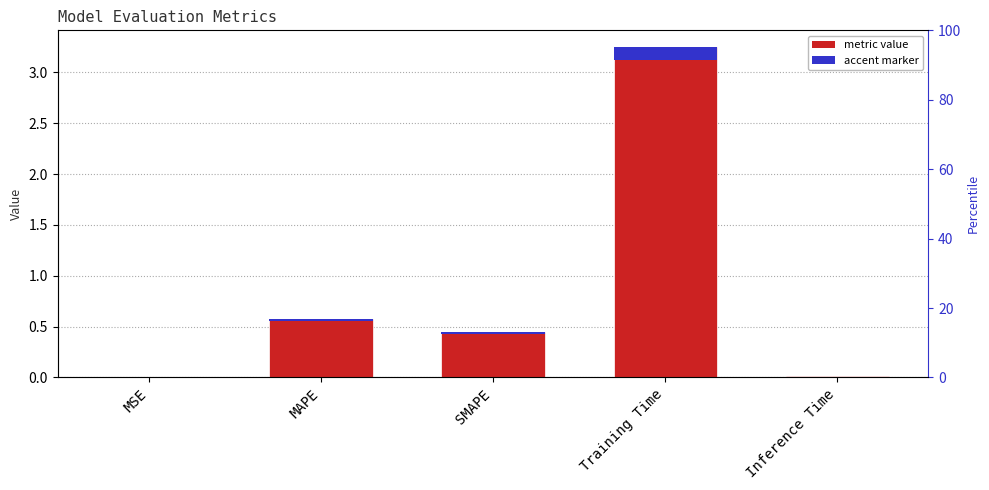

Is it true that the value at Training Time is 4.5?

False